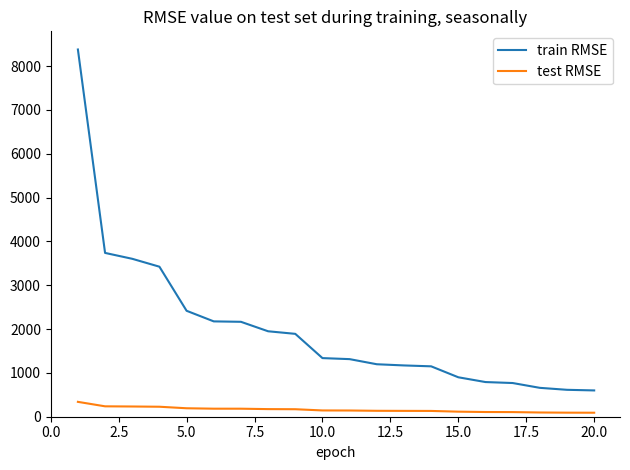

True or false: train RMSE and test RMSE cross at least once.

False